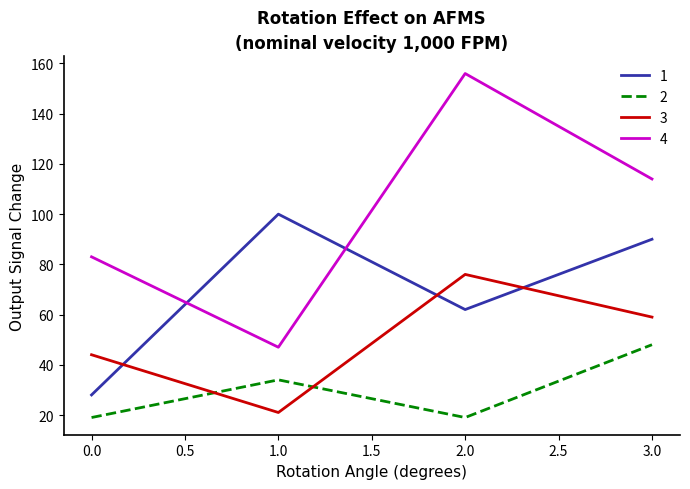

Is the value of 2 at 1.0 greater than the value of 1 at 3.0?

No